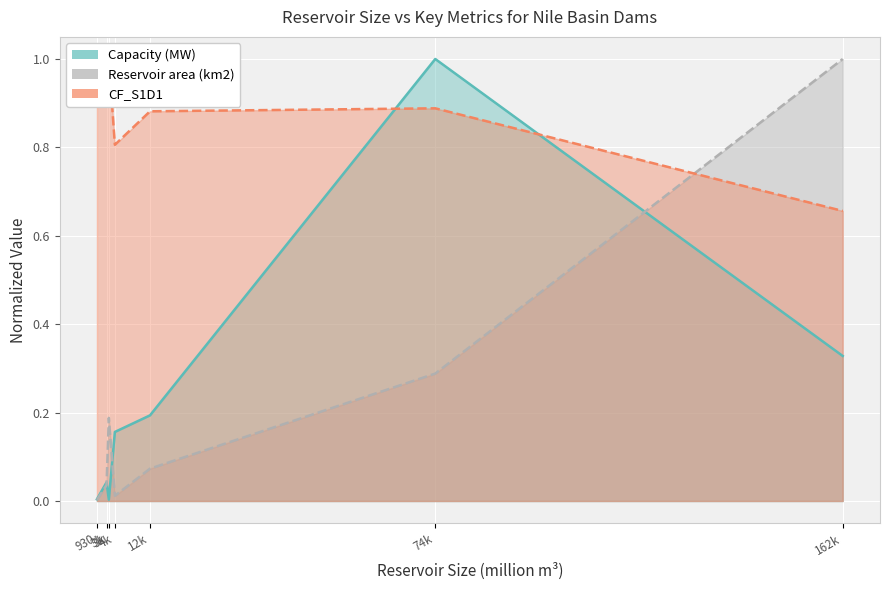

What is the difference between the maximum and minimum values in the CF_S1D1 series?

0.3